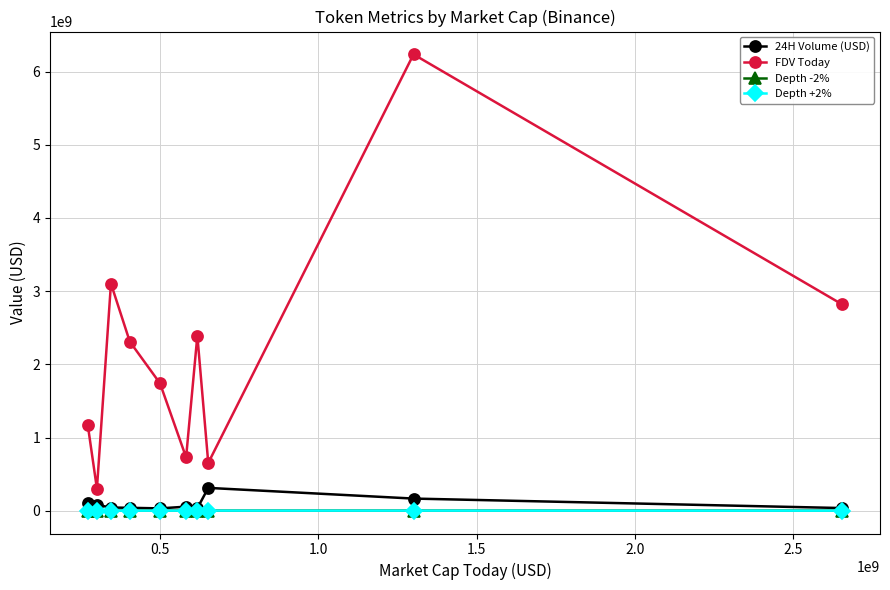

How many times do Depth -2% and Depth +2% cross each other?

2